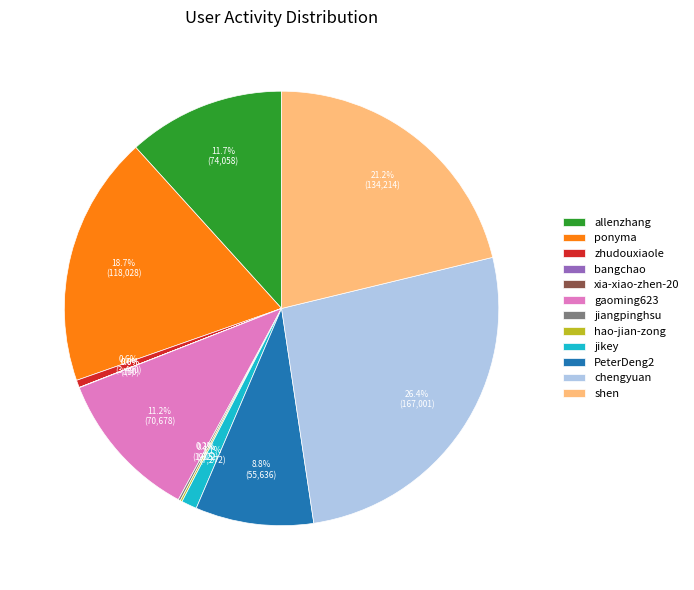

What is the largest slice in the pie chart?

chengyuan